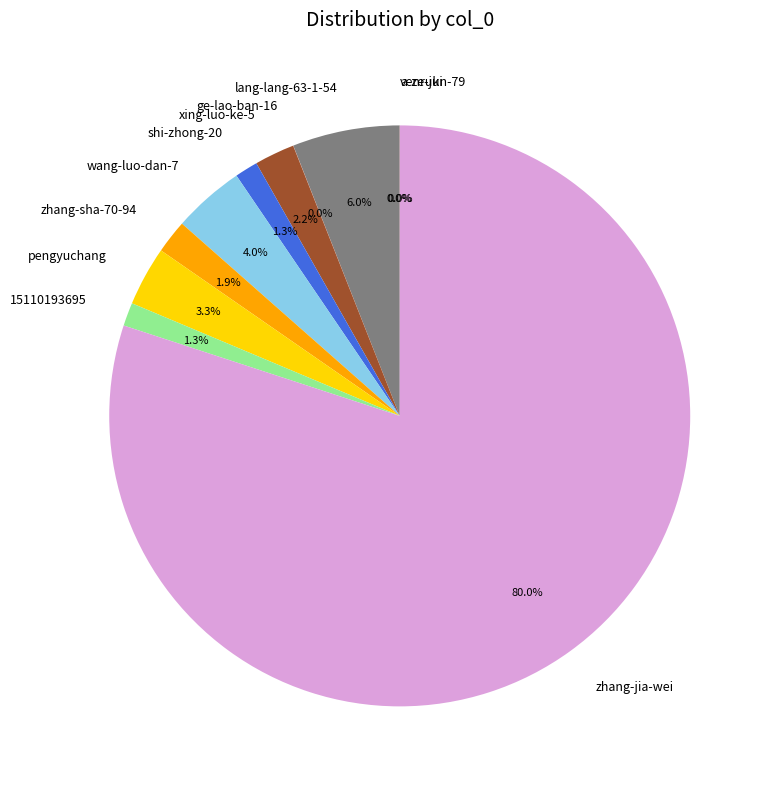

What is the largest slice in the pie chart?

zhang-jia-wei